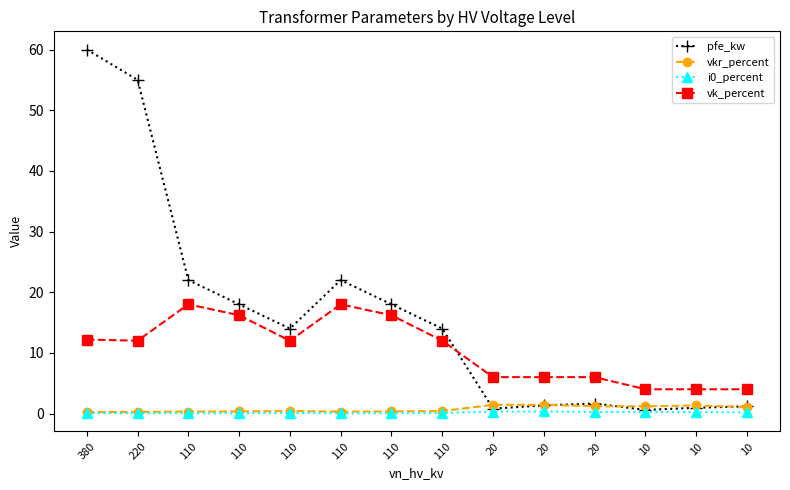

What is the total value across all series at 20?

8.6